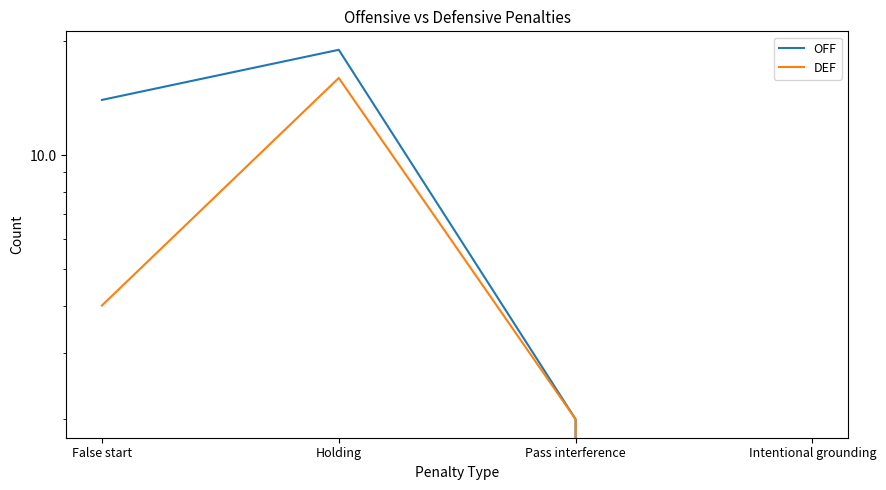

Reading left to right, list all the values displayed in this chart.

OFF: False start=14	Holding=19	Pass interference=2	Intentional grounding=0
DEF: False start=4	Holding=16	Pass interference=2	Intentional grounding=0